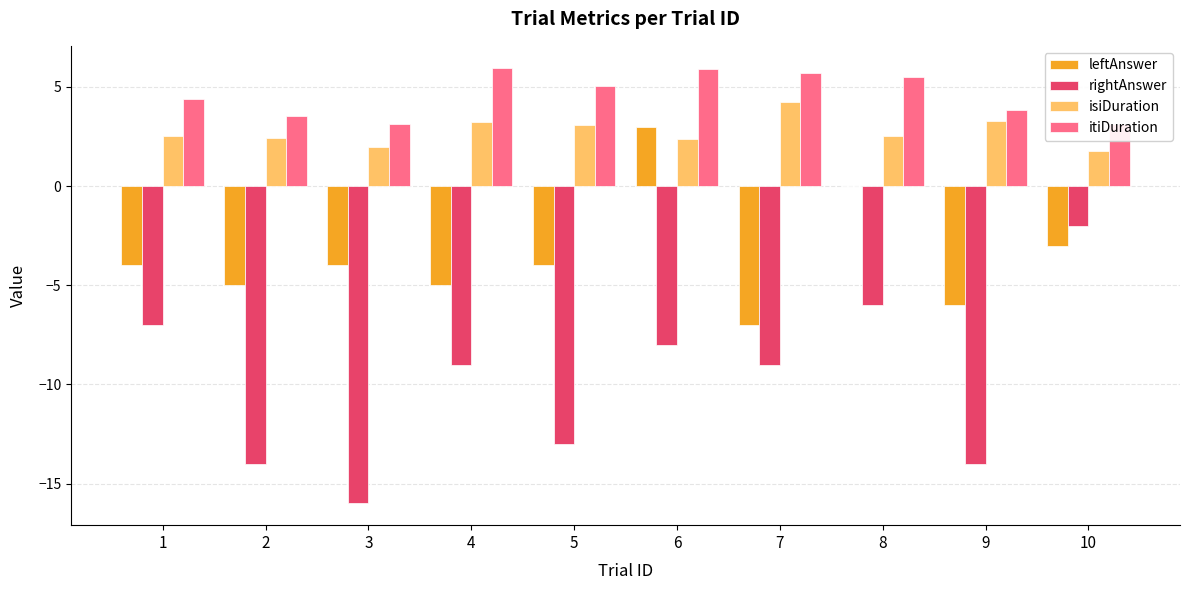

Is the value of isiDuration at 5 greater than the value of leftAnswer at 6?

Yes